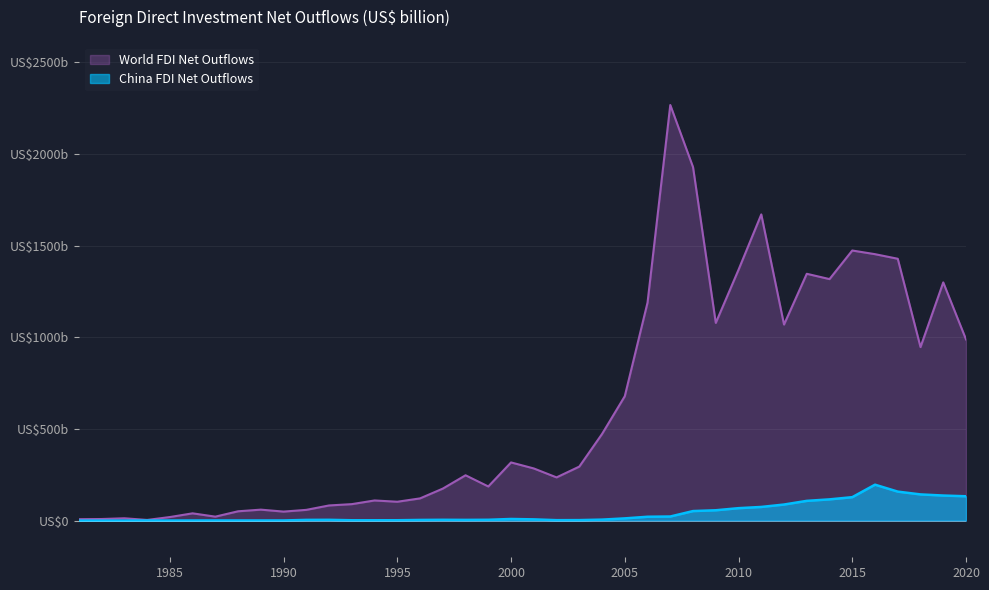

True or false: World FDI Net Outflows has a value of 320.6 at 2004.

False